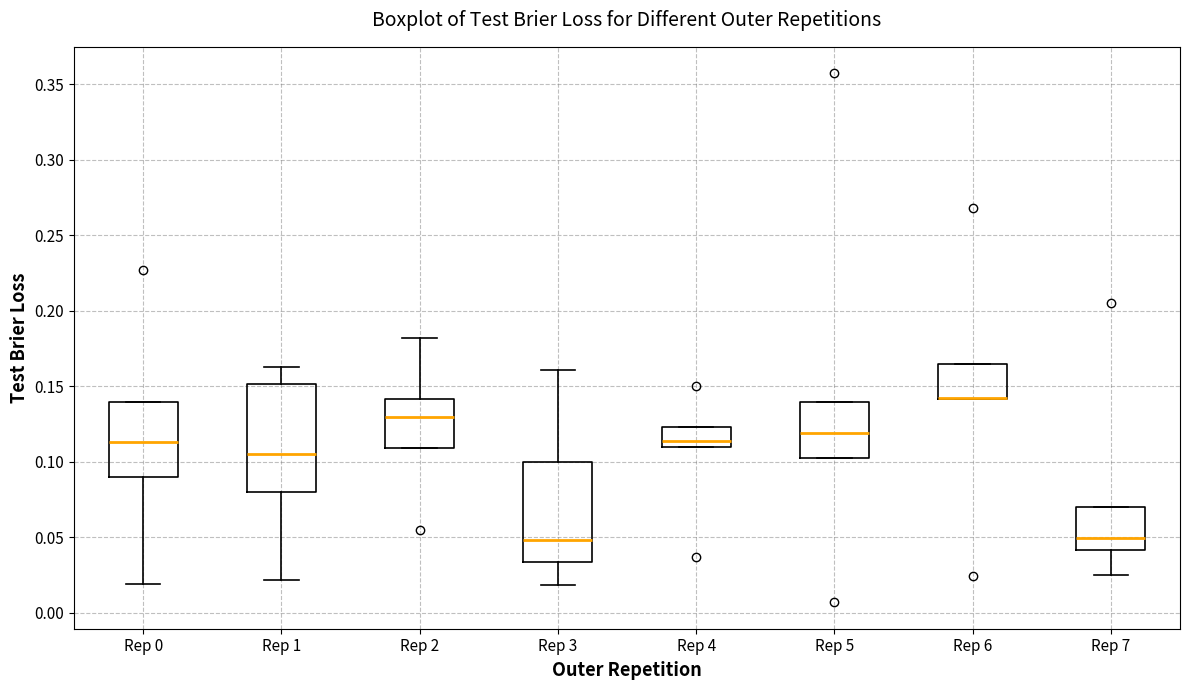

Where does the median line of the box for Rep 0 sit on the y-axis? The values are not printed on the chart, so give them approximately, as read against the axis.

0.115